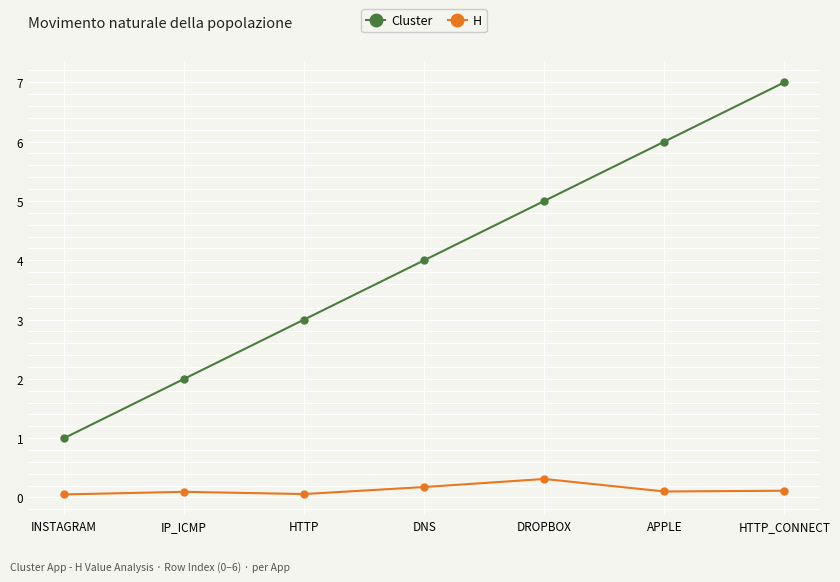

Is the value of Cluster at INSTAGRAM greater than the value of H at DROPBOX?

Yes